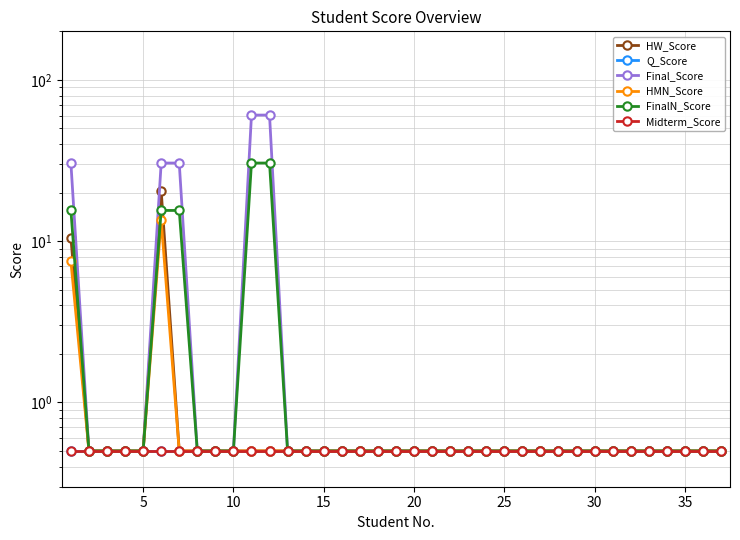

True or false: Final_Score has more than 2 interior local peaks.

False